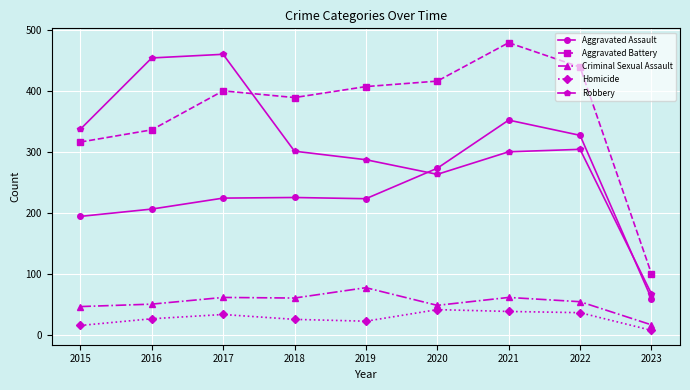

True or false: Aggravated Assault and Homicide cross at least once.

False